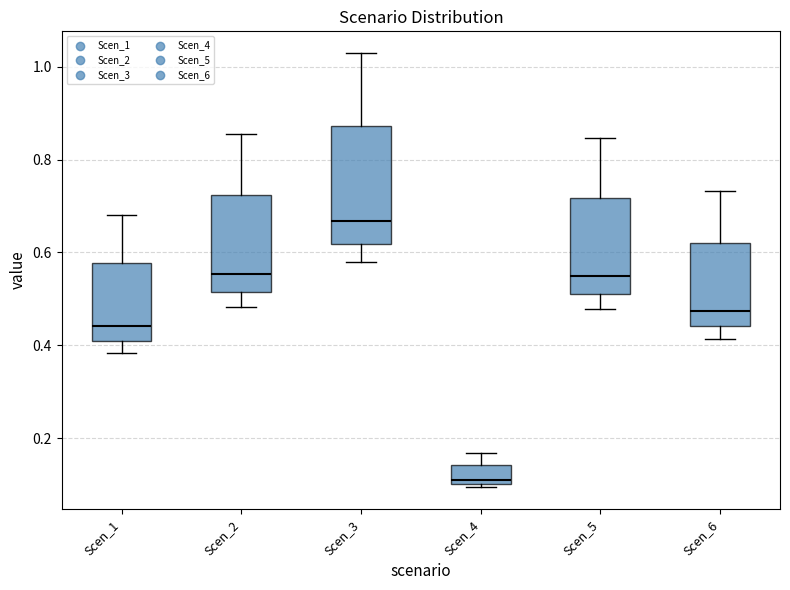

Reading left to right, transcribe this box plot: for each box, give where its median line is, the range the box spans, and where its two whiskers end, as read against the y-axis. The values are not printed on the chart, so give them approximately, as read against the axis.

Scen_1: median 0.44, box 0.40 to 0.58, whiskers 0.38 to 0.68
Scen_2: median 0.56, box 0.52 to 0.72, whiskers 0.48 to 0.86
Scen_3: median 0.66, box 0.62 to 0.88, whiskers 0.58 to 1.02
Scen_4: median 0.10 (just above the box's lower edge), box 0.10 to 0.14, whiskers 0.10 (just below the box's lower edge) to 0.16
Scen_5: median 0.54, box 0.50 to 0.72, whiskers 0.48 to 0.84
Scen_6: median 0.48, box 0.44 to 0.62, whiskers 0.42 to 0.74